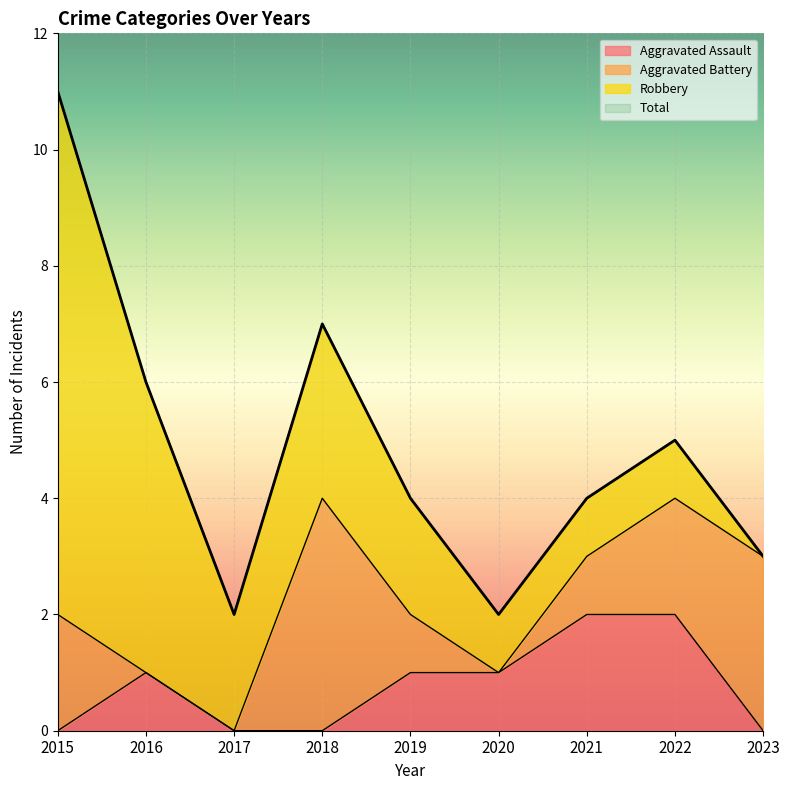

How many positive values does the Aggravated Assault series have?

5